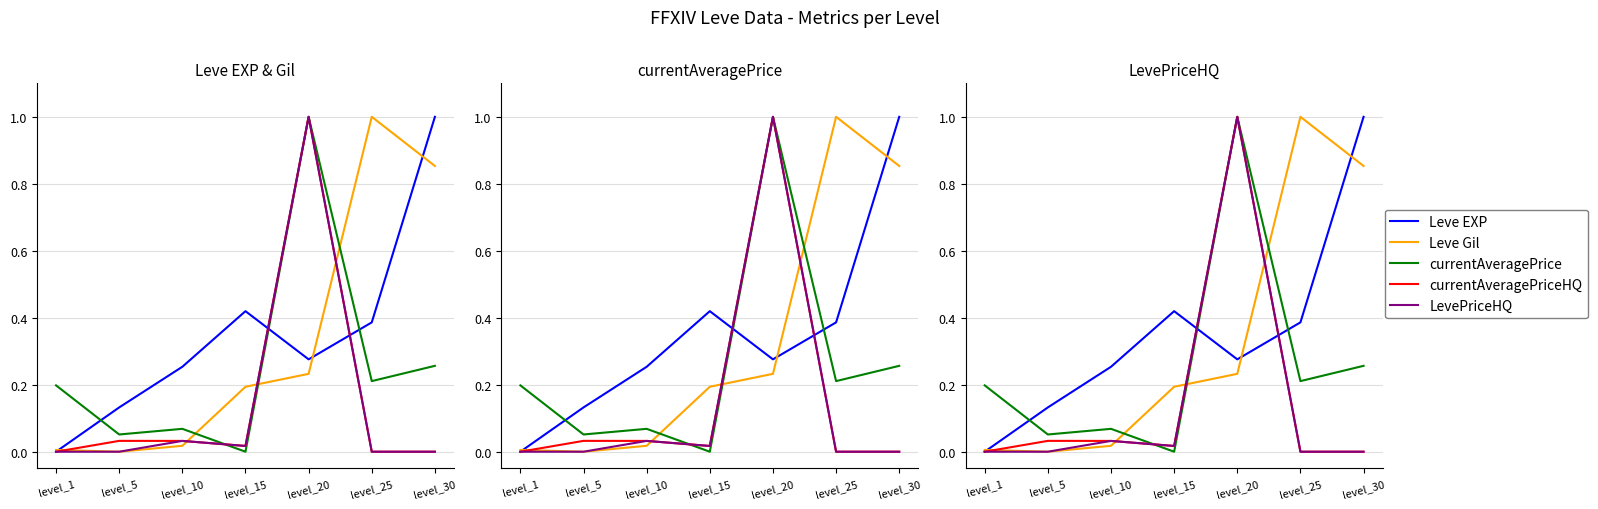

At which category is the sum across all series the highest?

level_20